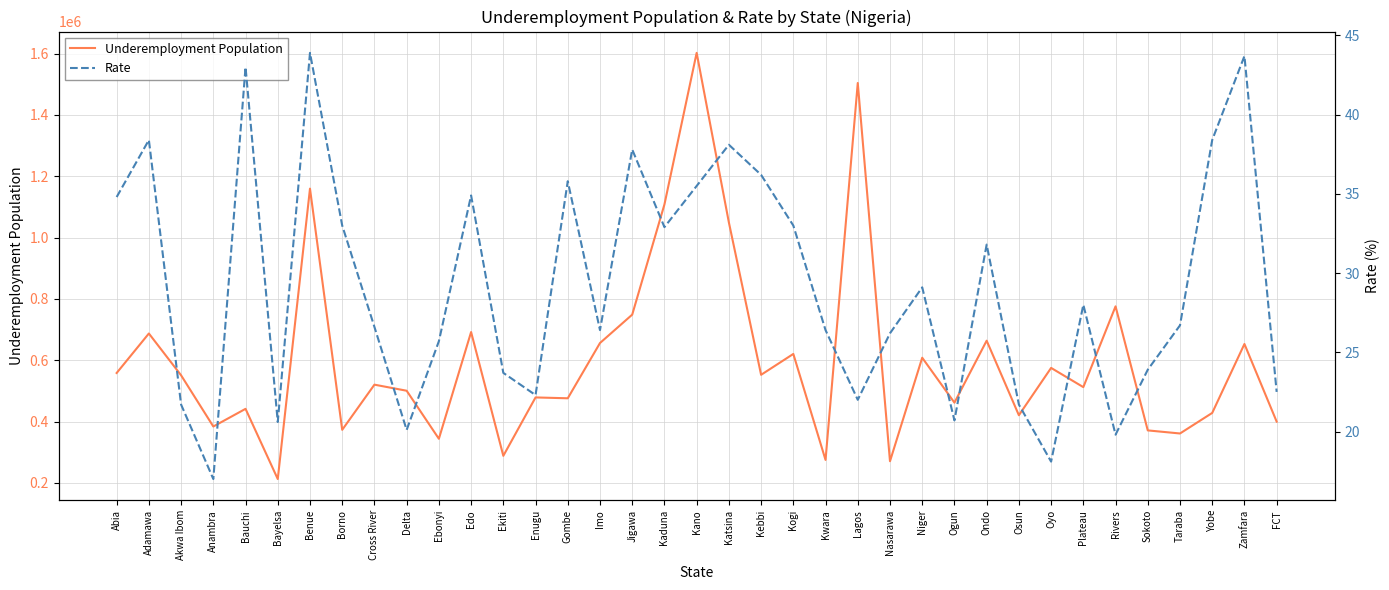

What is the difference between the highest and lowest values at Jigawa?

748899.2